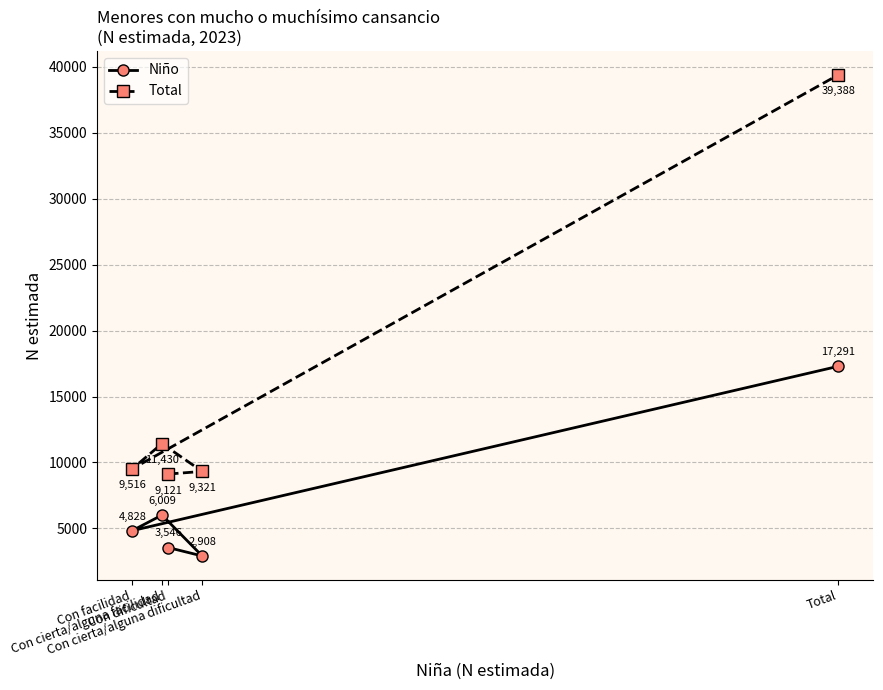

What is the label of the 2nd point from the left?

Con cierta/alguna facilidad